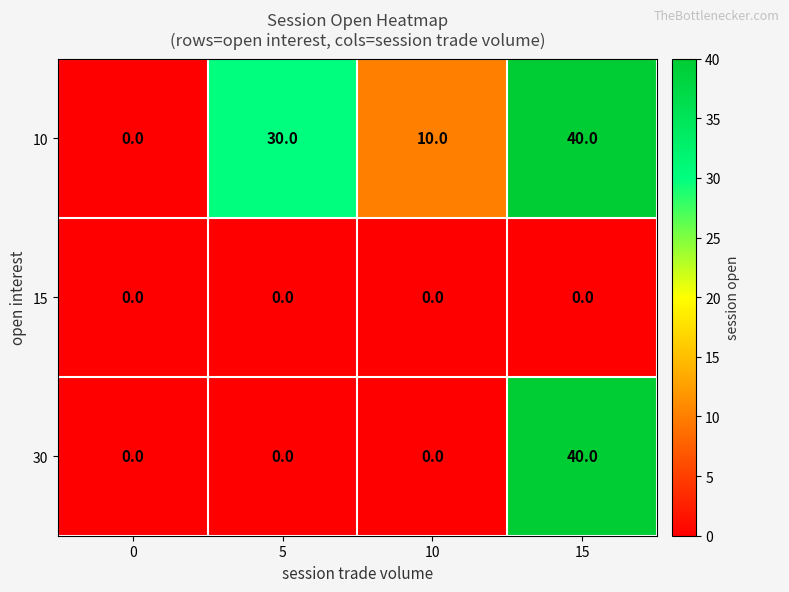

Reading left to right, list all the values displayed in this chart.

10: 0=0	5=30	10=10	15=40
15: 0=0	5=0	10=0	15=0
30: 0=0	5=0	10=0	15=40